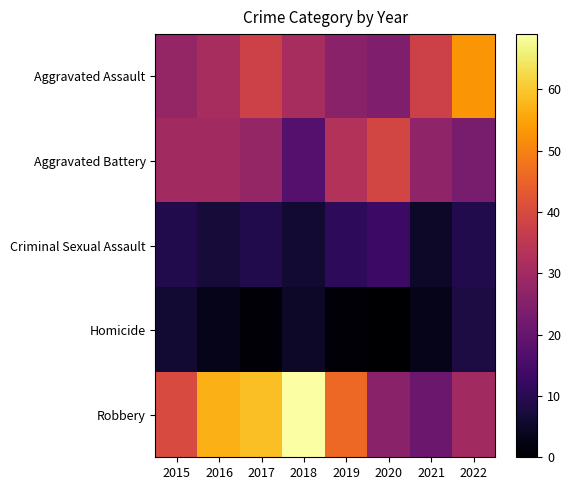

How many distinct data groups are displayed?

5